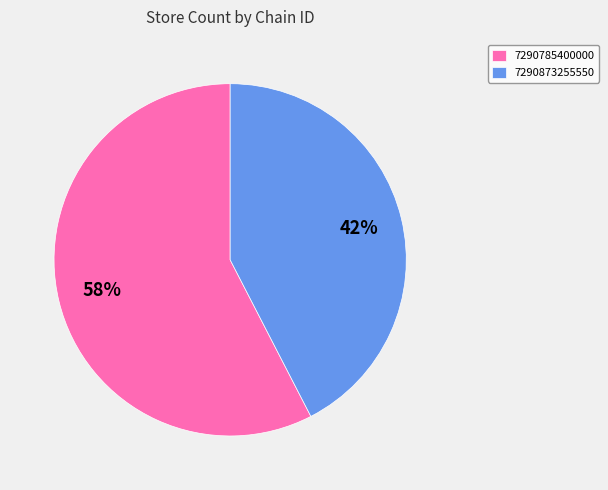

To the nearest percent, what is the average slice percentage?

50%